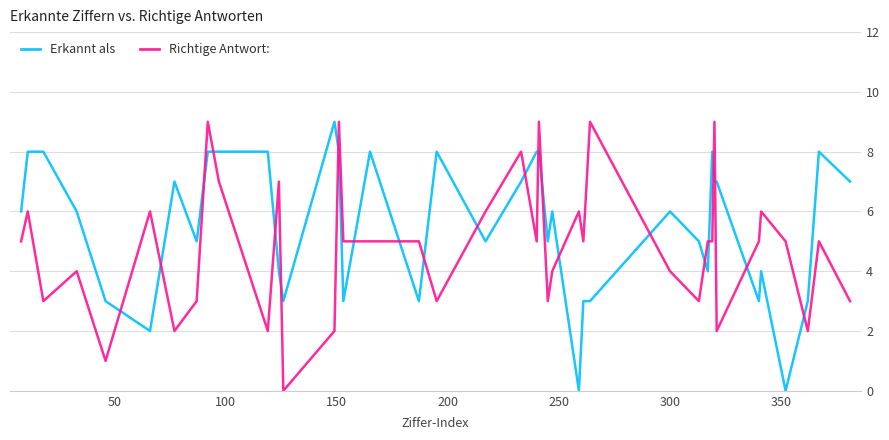

Which series ends up on top after the final intersection of Richtige Antwort: and Erkannt als?

Erkannt als